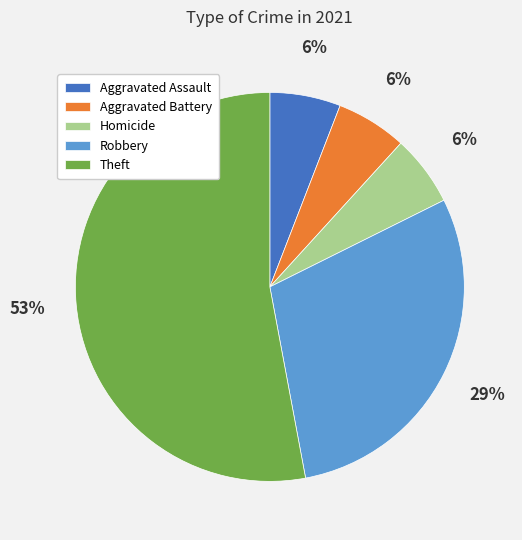

What is the largest slice in the pie chart?

Theft